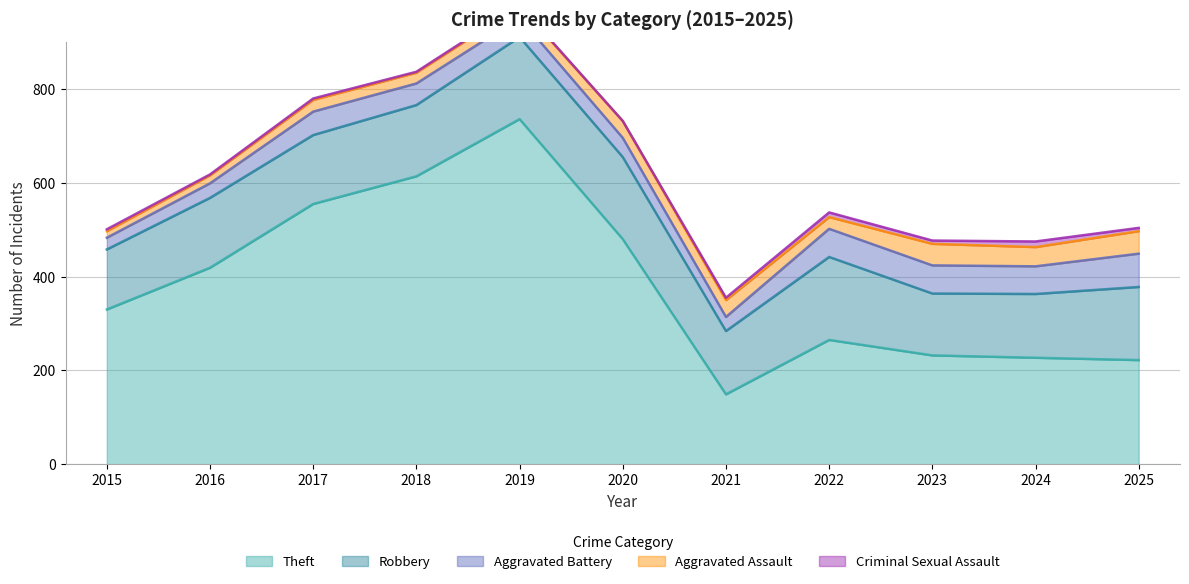

What is the sum of the Theft values at 2025 and 2022?

487